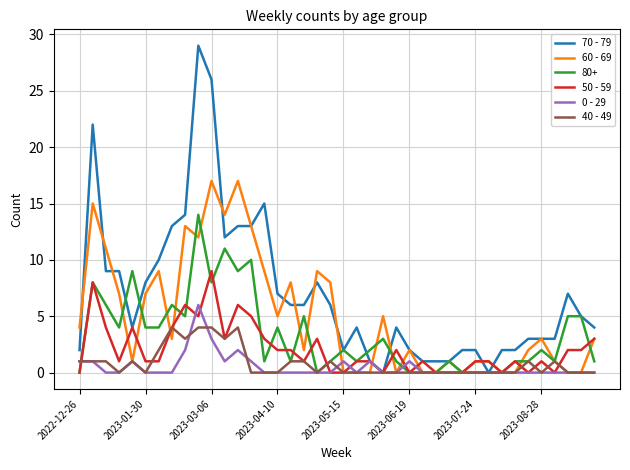

List the series in order of their peak value, lowest first.

40 - 49, 0 - 29, 50 - 59, 80+, 60 - 69, 70 - 79